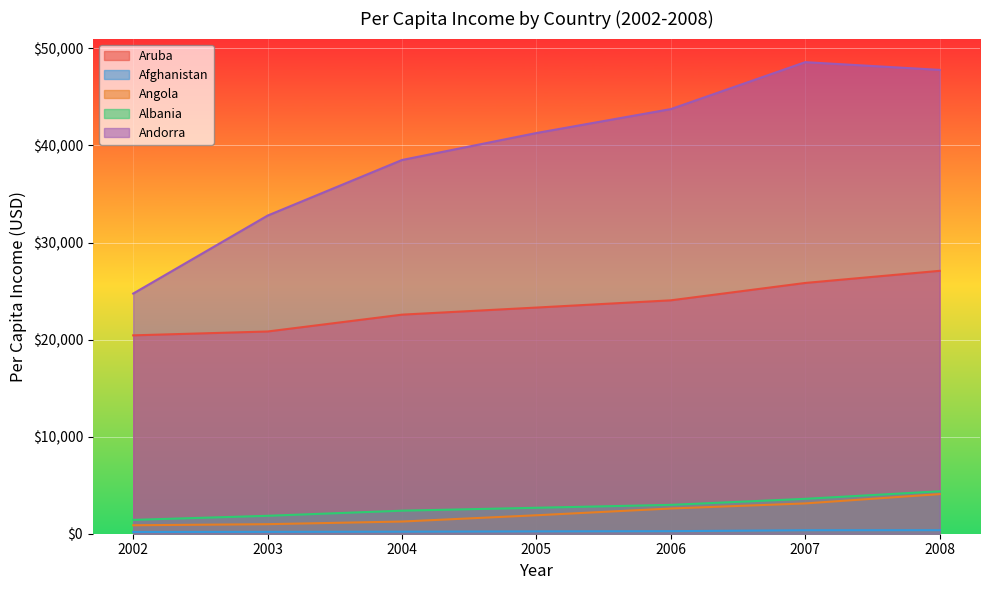

At which label is Andorra closest to 36661?

2004